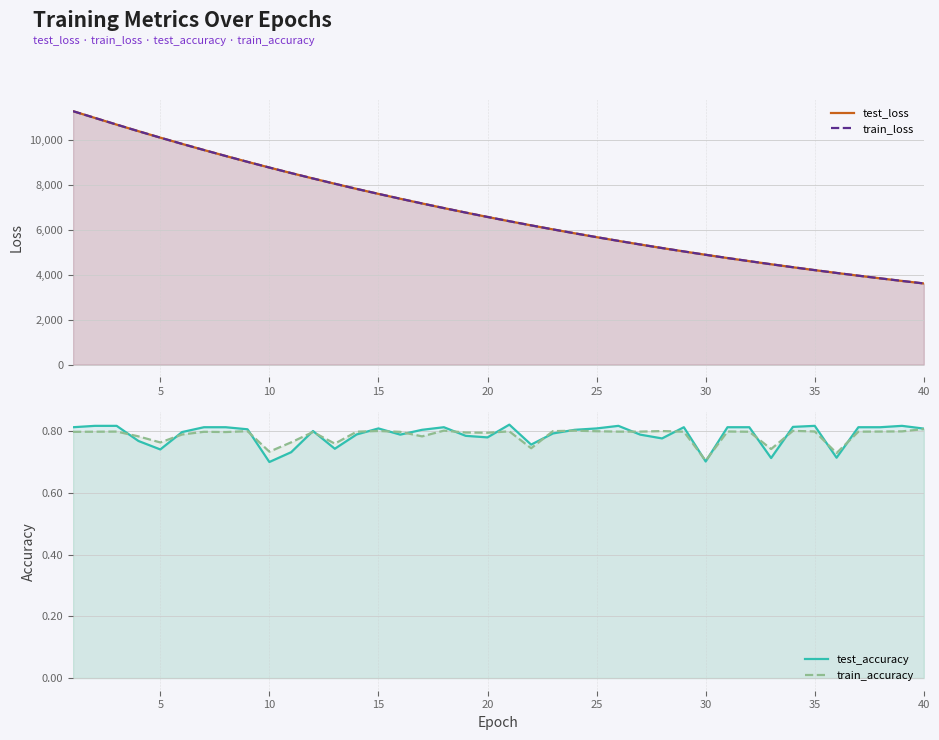

True or false: test_loss has more than 0 points higher than both neighbors.

False